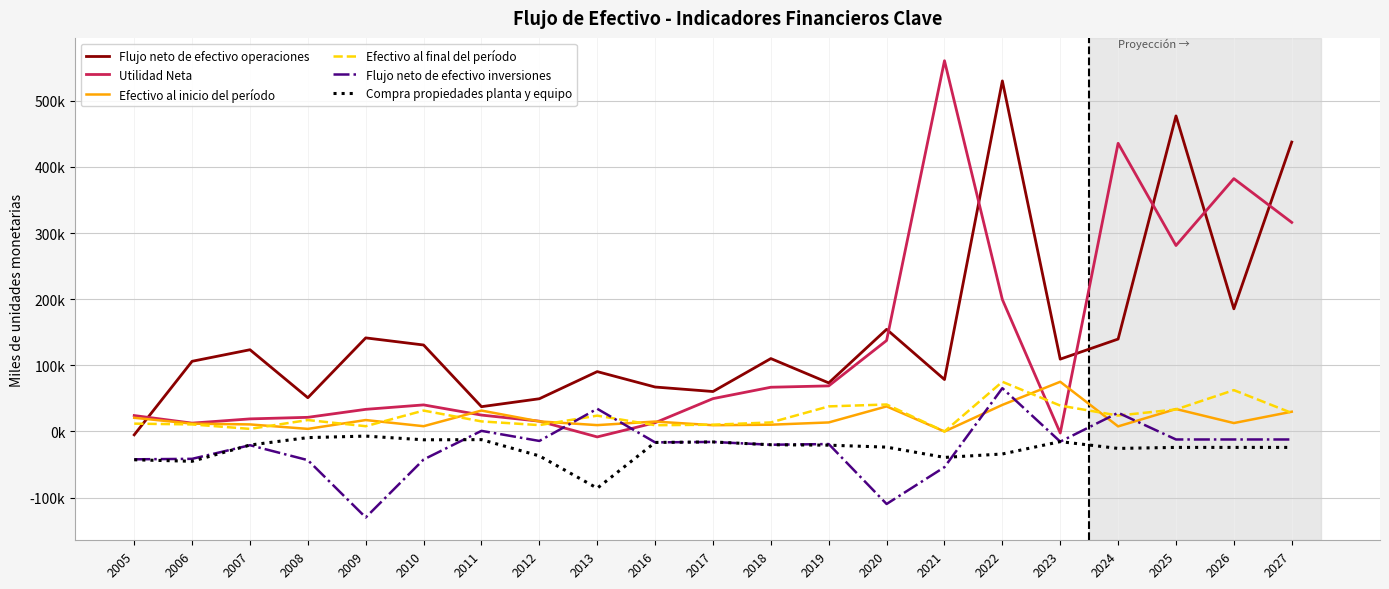

At which label is Utilidad Neta closest to 276237?

2025